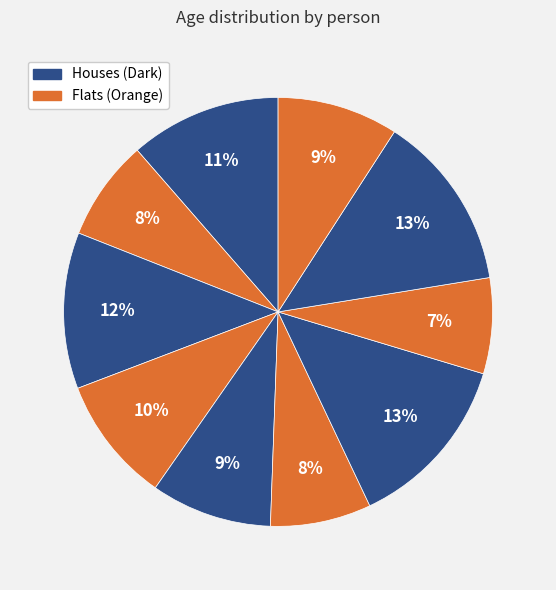

Is there a majority slice in this chart?

No